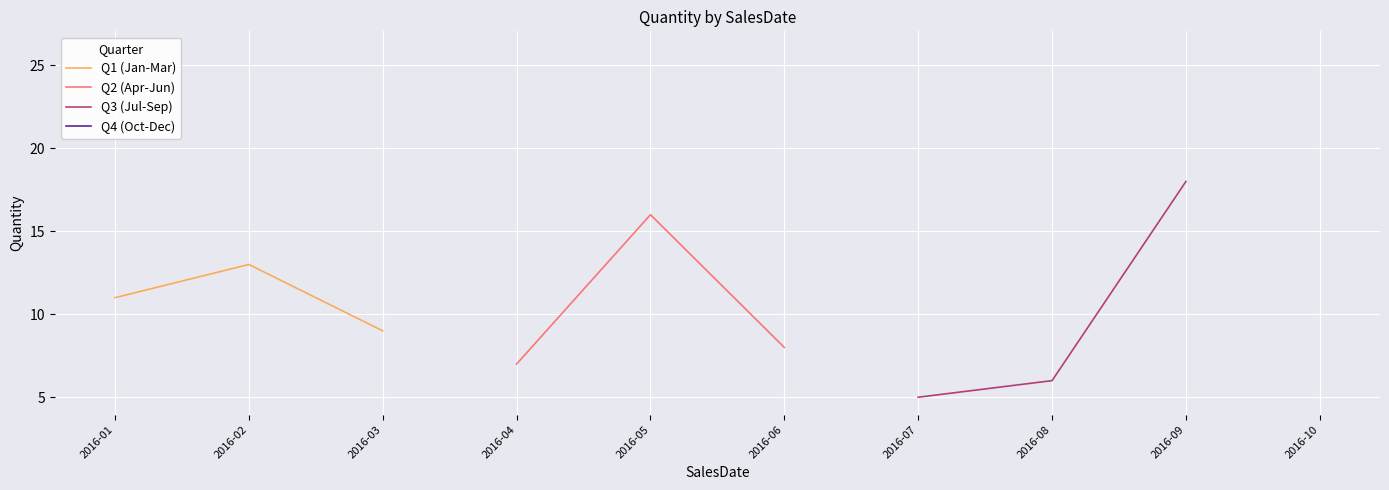

Does the chart display data point markers on the line(s)?

No